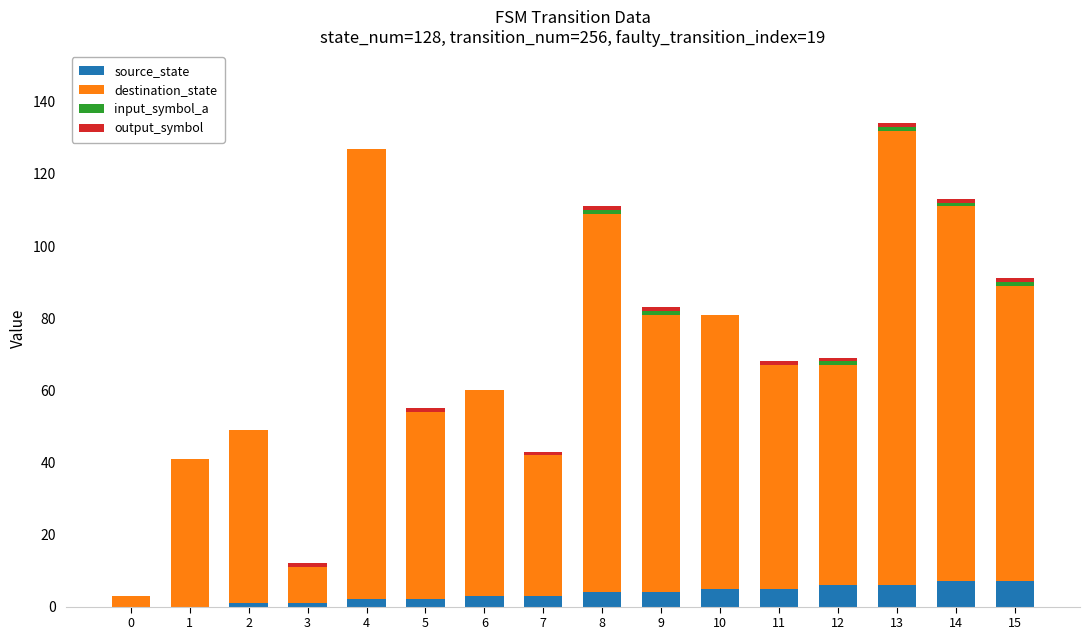

Are the bars grouped side by side (vs. stacked)?

No